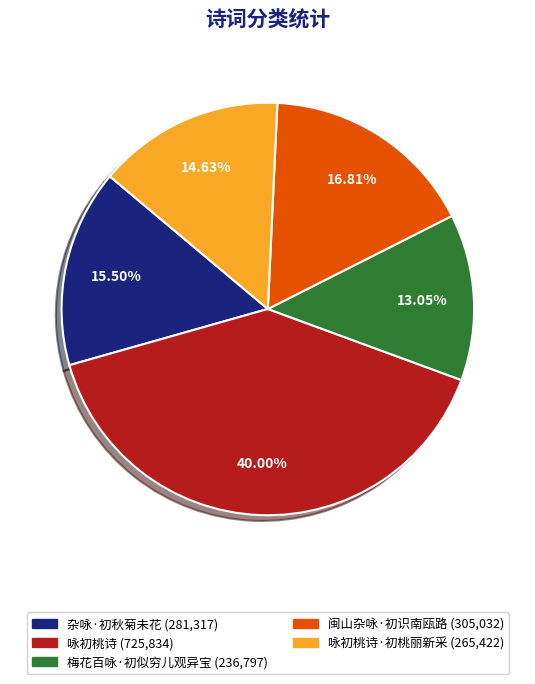

How many slices are in this pie chart?

5